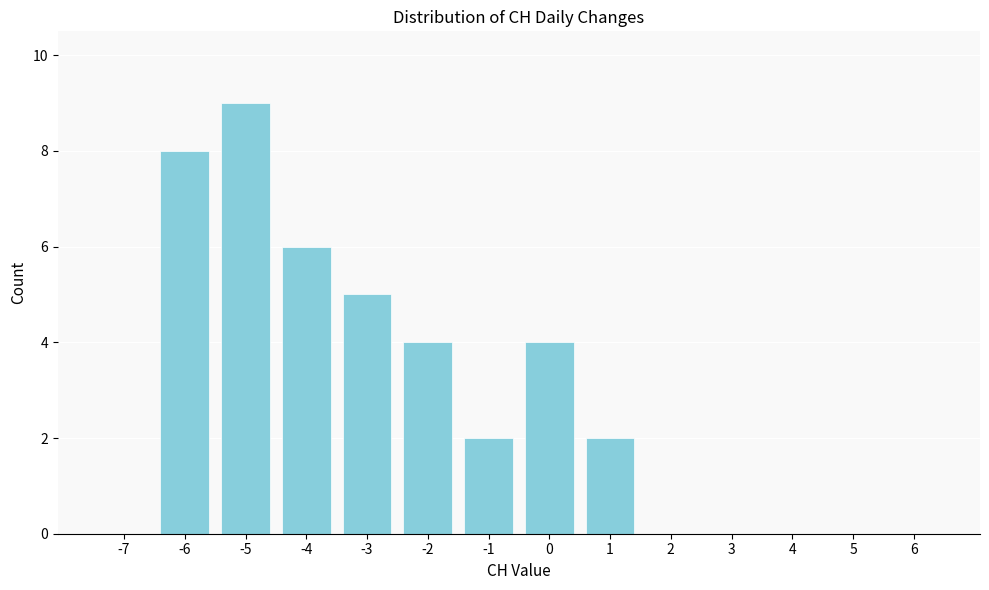

Reading right to left, extract all data points from this chart.

6=0	5=0	4=0	3=0	2=0	1=2	0=4	-1=2	-2=4	-3=5	-4=6	-5=9	-6=8	-7=0